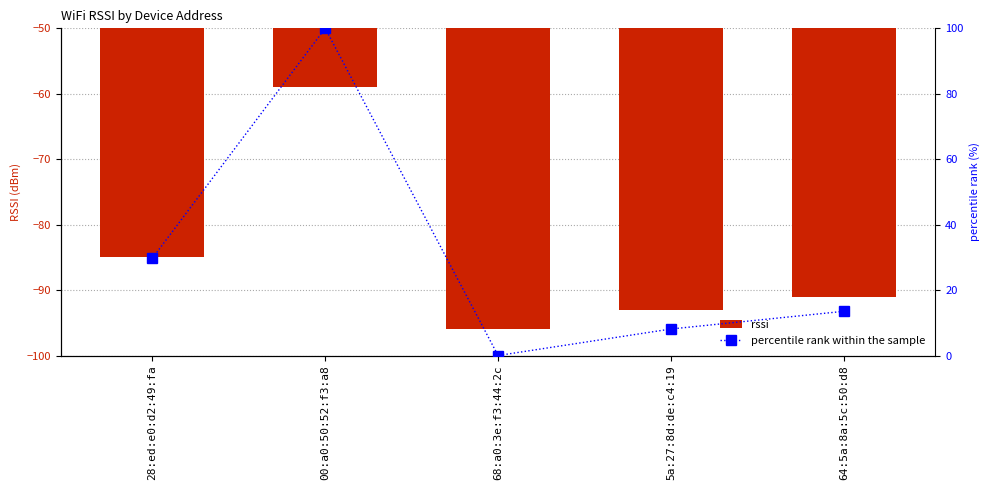

Reading right to left, extract all data points from this chart.

rssi: -91.0	-93.0	-96.0	-59.0	-85.0
percentile rank within the sample: 13.5	8.1	0.0	100.0	29.7